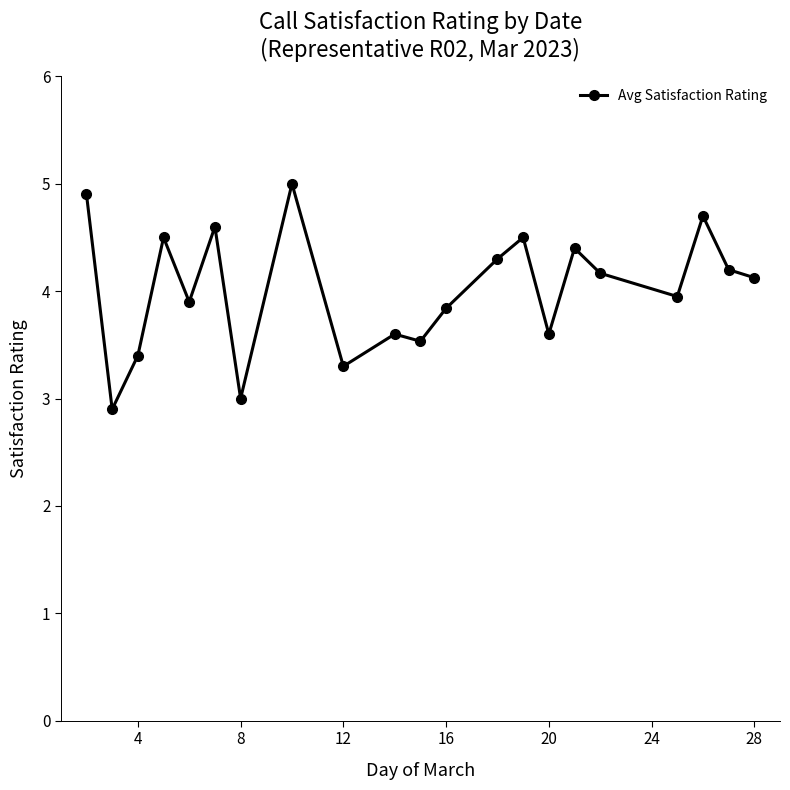

Reading left to right, extract all data points from this chart.

4.9	2.9	3.4	4.5	3.9	4.6	3.0	5.0	3.3	3.6	3.5	3.8	4.3	4.5	3.6	4.4	4.2	4.0	4.7	4.2	4.1